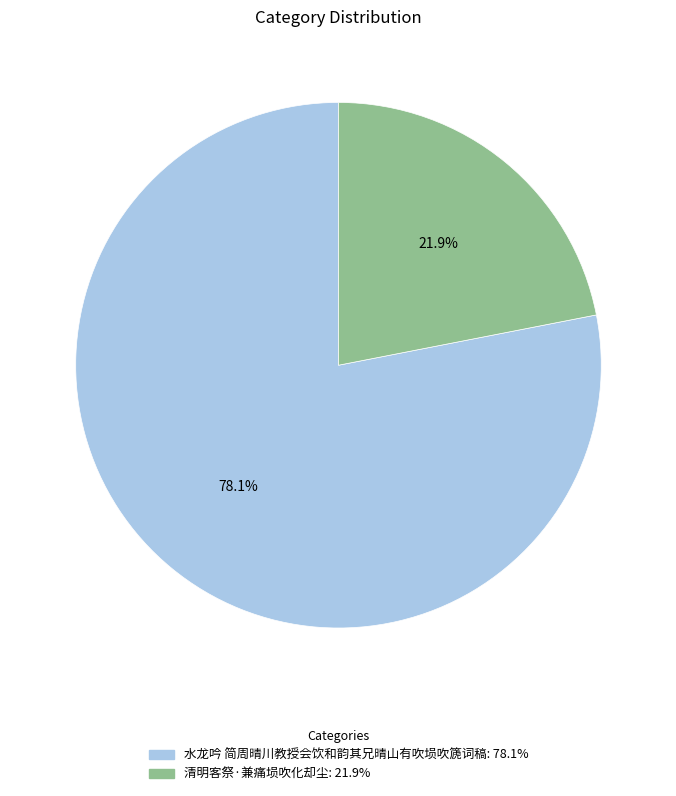

Which has a higher value, 水龙吟 简周晴川教授会饮和韵其兄晴山有吹埙吹篪词稿 or 清明客祭·兼痛埙吹化却尘?

水龙吟 简周晴川教授会饮和韵其兄晴山有吹埙吹篪词稿